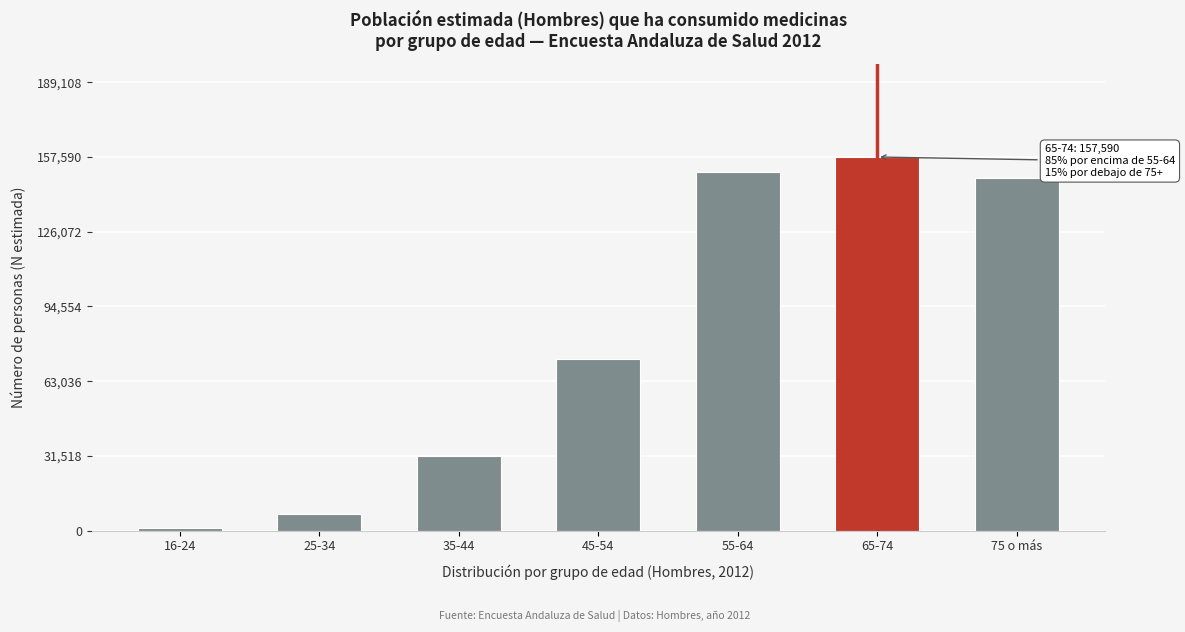

Reading left to right, transcribe all the data shown in this chart.

960	6835	31364	72529	151348	157590	148727